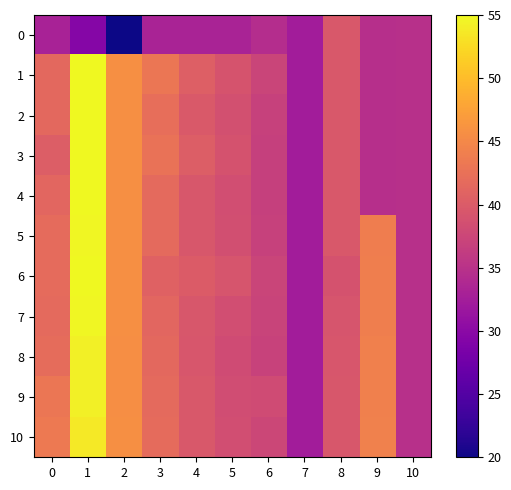

Which series has the widest spread of values?

1